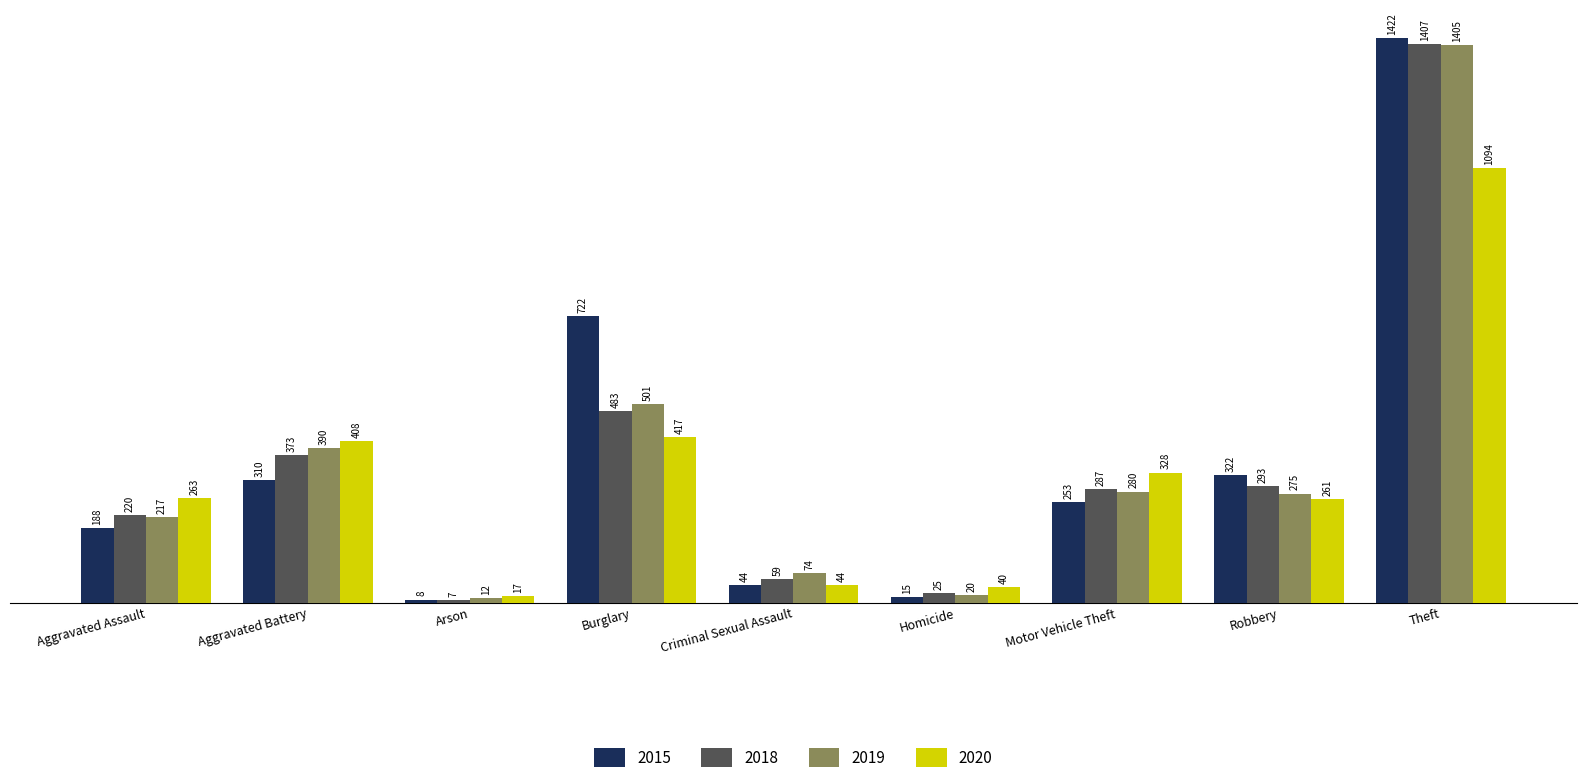

What are all the series names shown in the legend?

2015, 2018, 2019, 2020